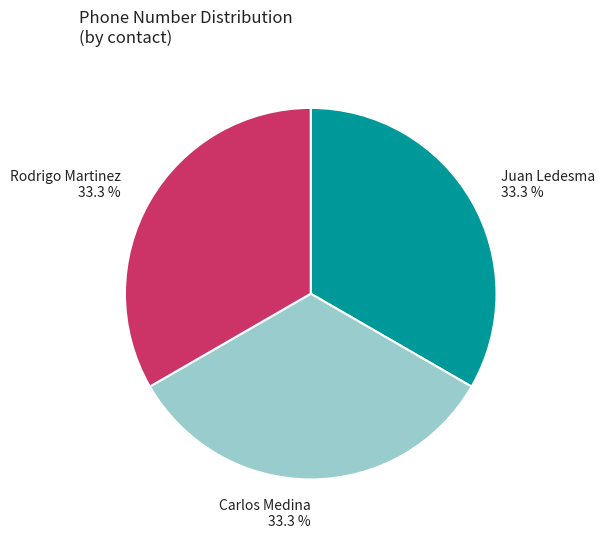

Does Carlos Medina represent more than half of the total?

No